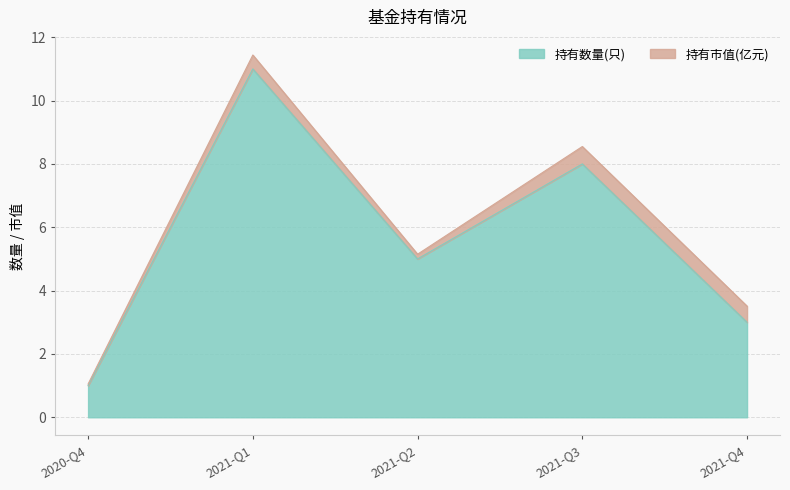

Reading left to right, extract all data points from this chart.

2020-Q4=1	2021-Q1=11	2021-Q2=5	2021-Q3=8	2021-Q4=3